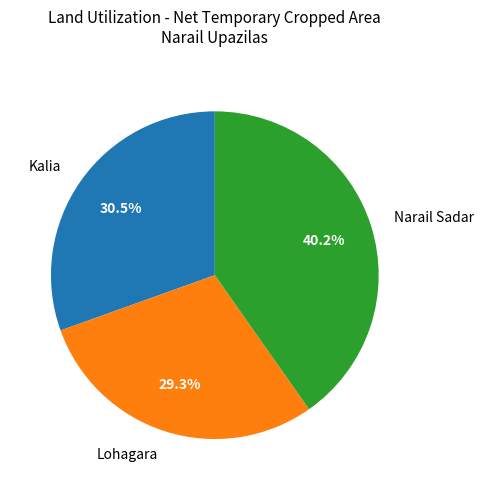

Approximately how many times larger is the value at Narail Sadar compared to Lohagara?

1.4